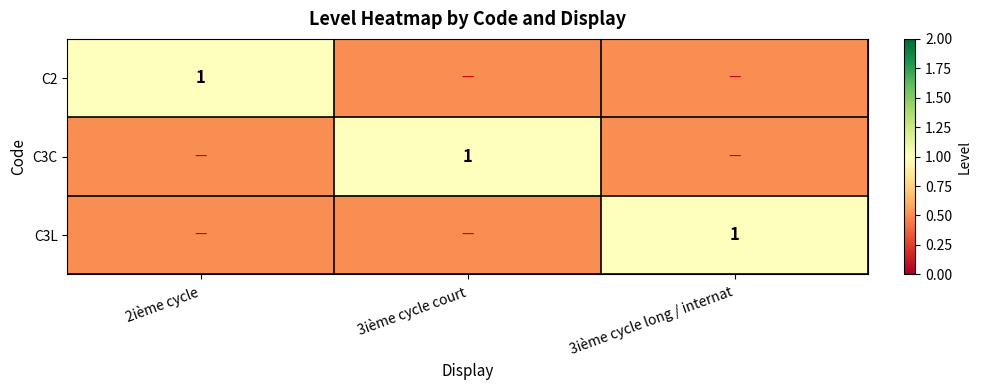

The C2 series shows 1.7 at 2ième cycle. True or false?

False